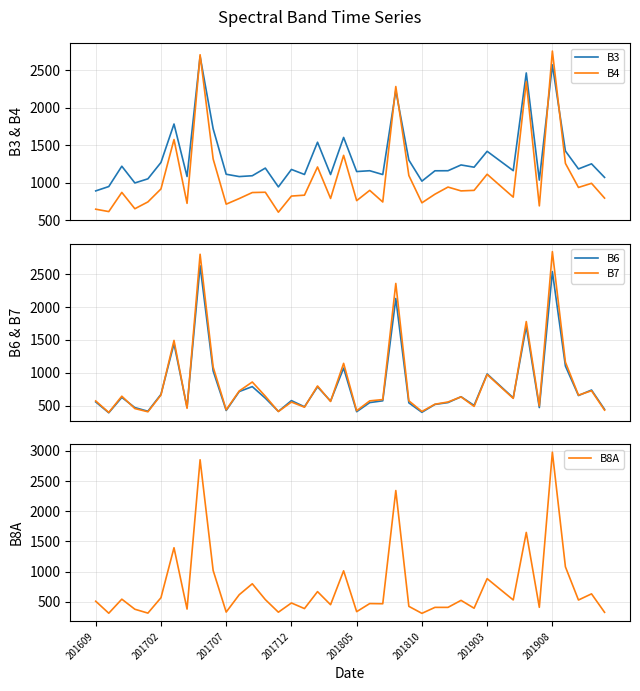

Rank the series by their maximum value, from highest to lowest.

B8A, B7, B4, B3, B6